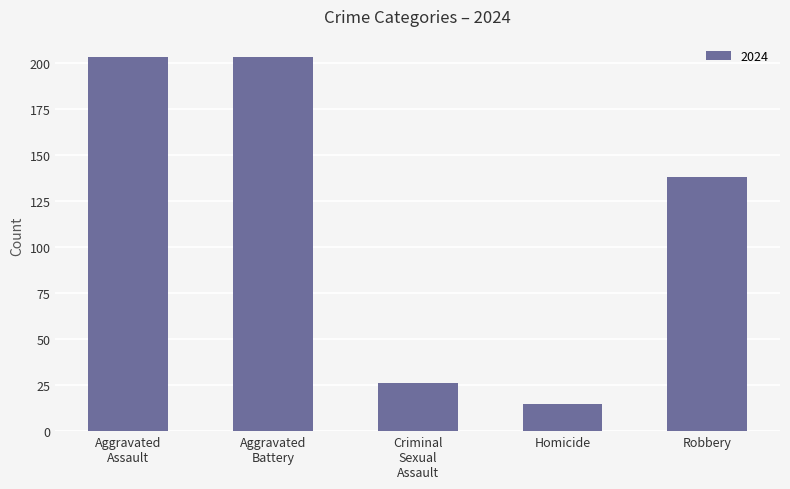

At which label is the value closest to 109?

Robbery